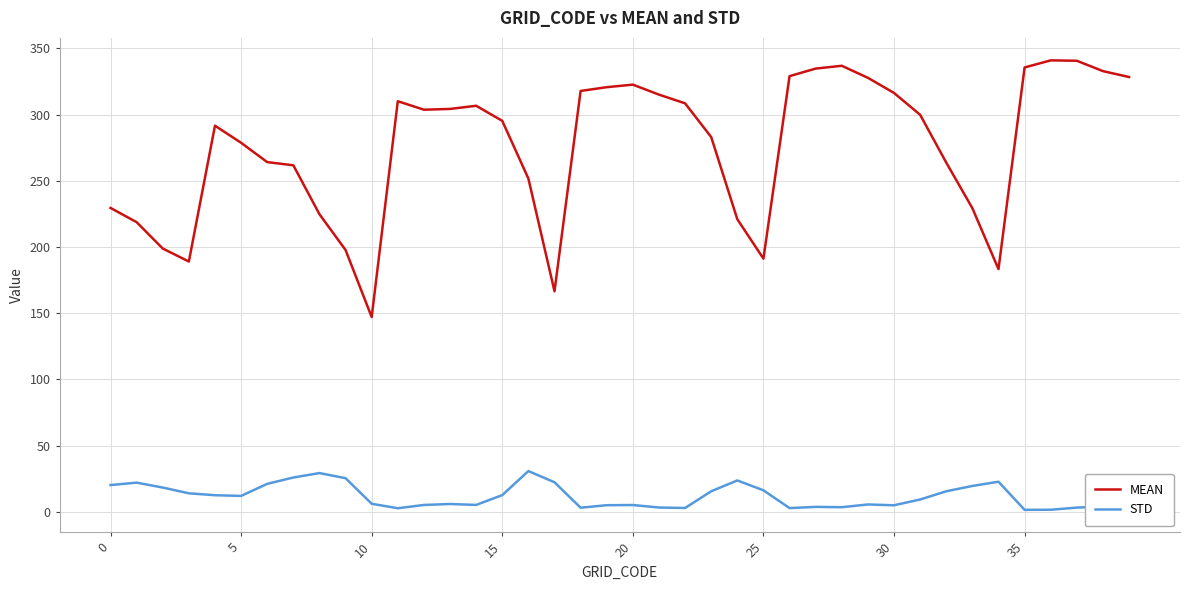

What is the difference between the maximum and minimum values in the STD series?

29.3